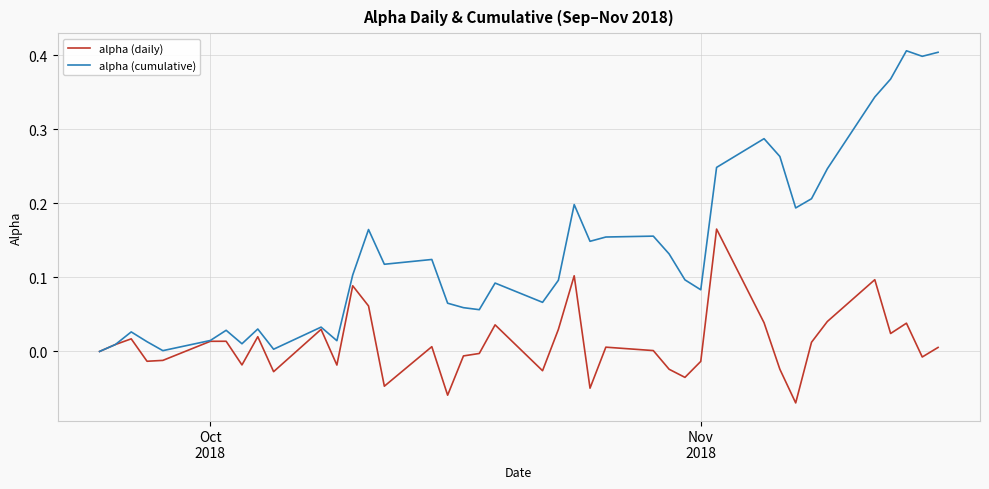

Rank the series by their average value, from highest to lowest.

alpha (cumulative), alpha (daily)